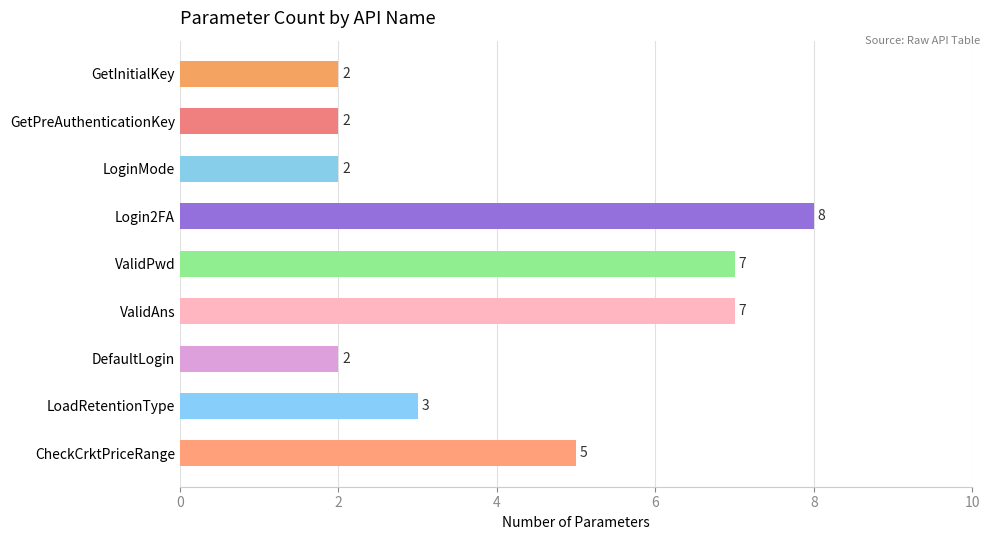

How many distinct data groups are displayed?

1